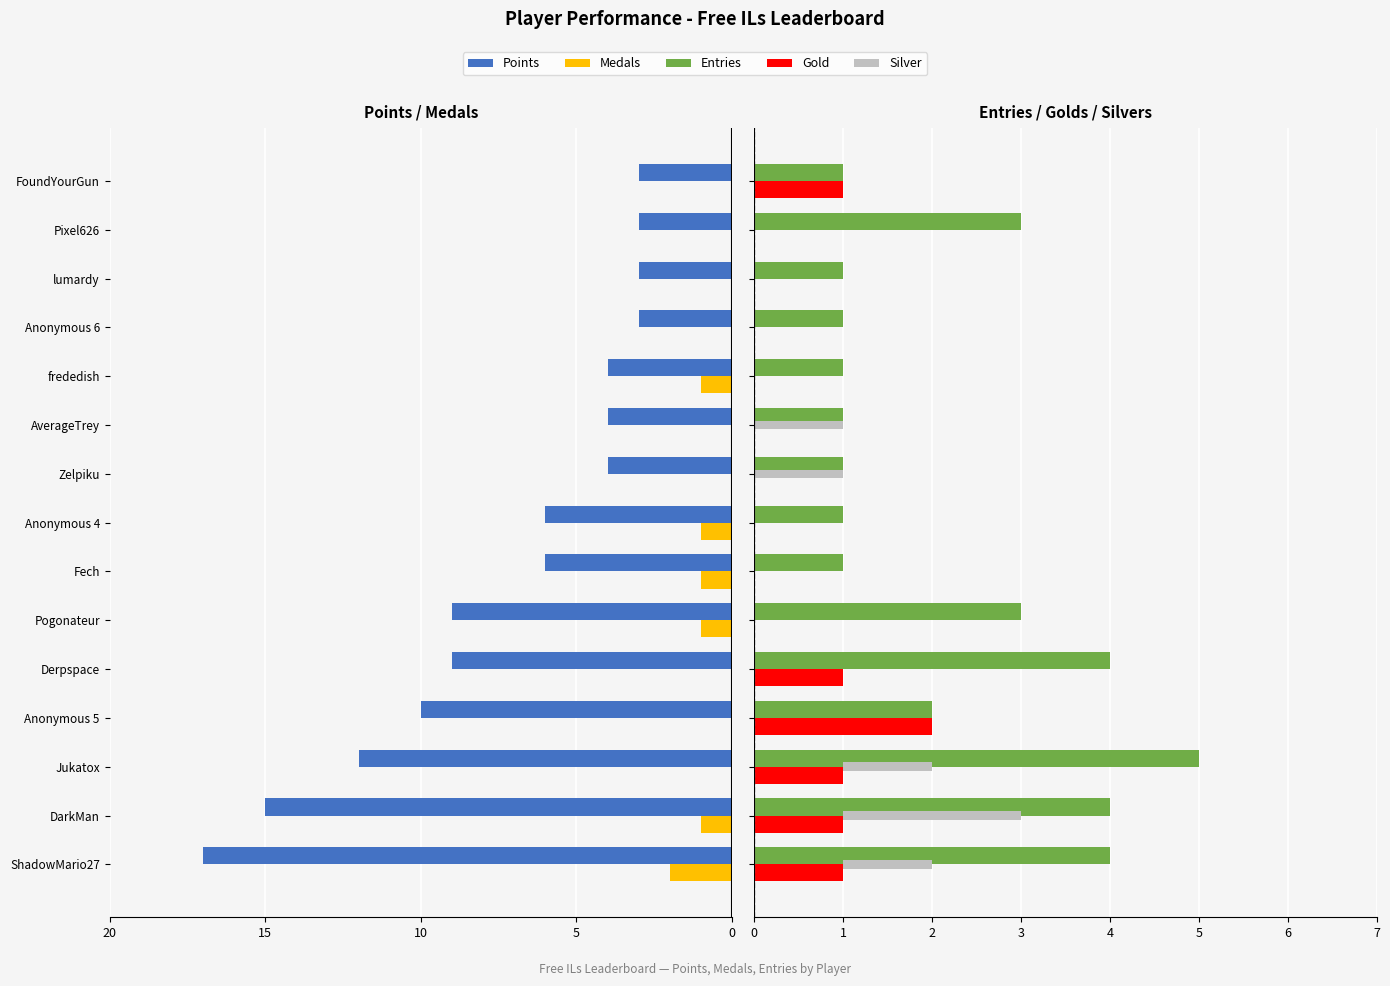

What is the difference between the second highest and minimum values in the Gold series?

1